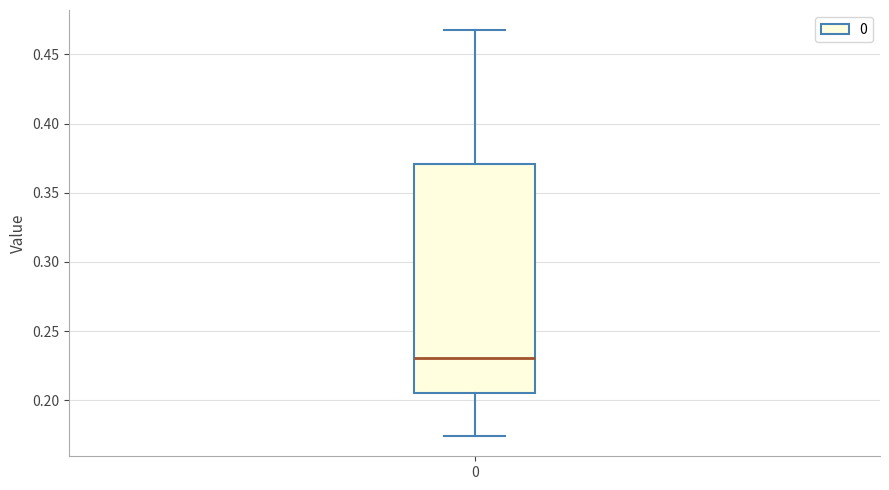

Transcribe this box plot: give where the median line is, the range the box spans, and where the two whiskers end, as read against the y-axis. The values are not printed on the chart, so give them approximately, as read against the axis.

median 0.230, box 0.205 to 0.370, whiskers 0.175 to 0.465